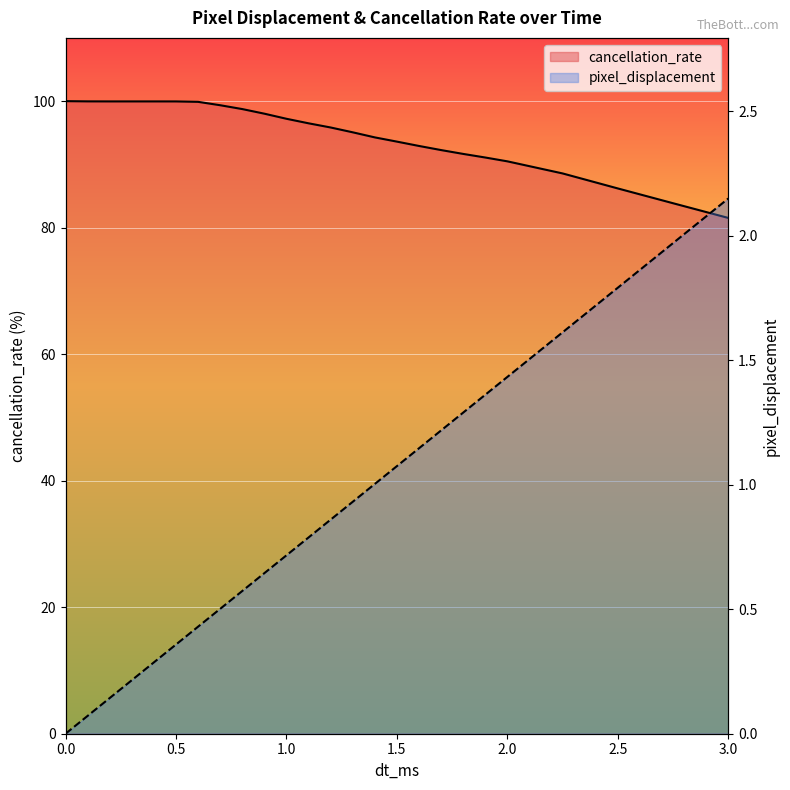

List the series in order of their peak value, lowest first.

pixel_displacement, cancellation_rate